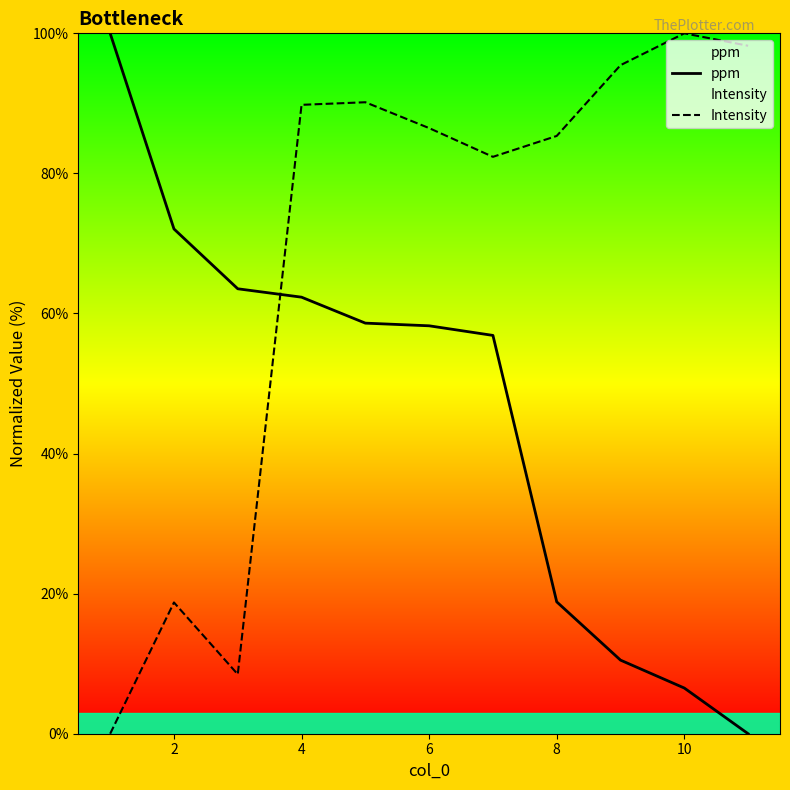

What is the sum of all ppm values?

507.5